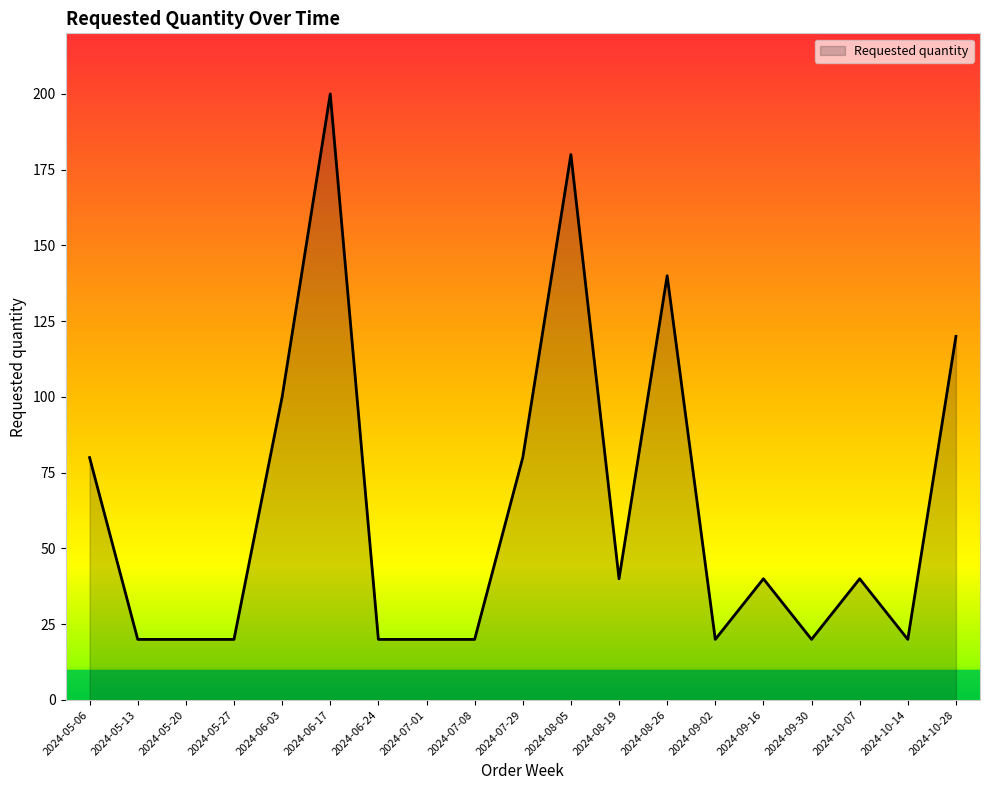

What is the greatest value displayed?

200